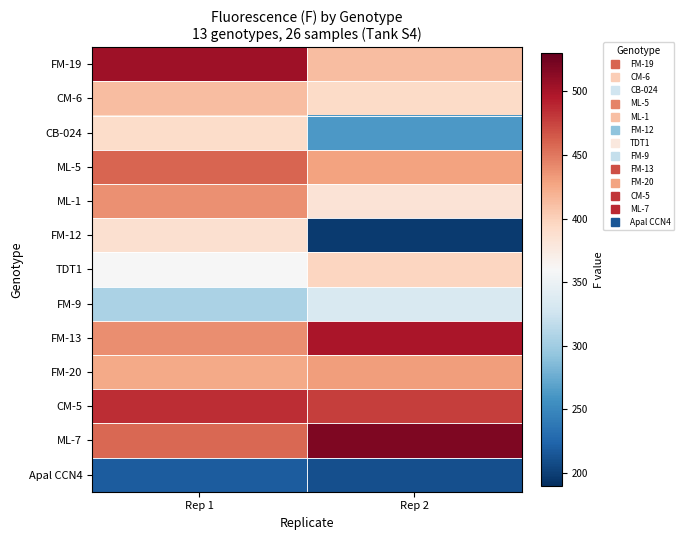

Reading right to left, extract all data points from this chart.

FM-19: Rep 2=413	Rep 1=504
CM-6: Rep 2=392	Rep 1=412
CB-024: Rep 2=262	Rep 1=391
ML-5: Rep 2=429	Rep 1=459
ML-1: Rep 2=383	Rep 1=438
FM-12: Rep 2=197	Rep 1=387
TDT1: Rep 2=396	Rep 1=359
FM-9: Rep 2=334	Rep 1=306
FM-13: Rep 2=499	Rep 1=439
FM-20: Rep 2=431	Rep 1=425
CM-5: Rep 2=478	Rep 1=485
ML-7: Rep 2=519	Rep 1=457
Apal CCN4: Rep 2=211	Rep 1=219